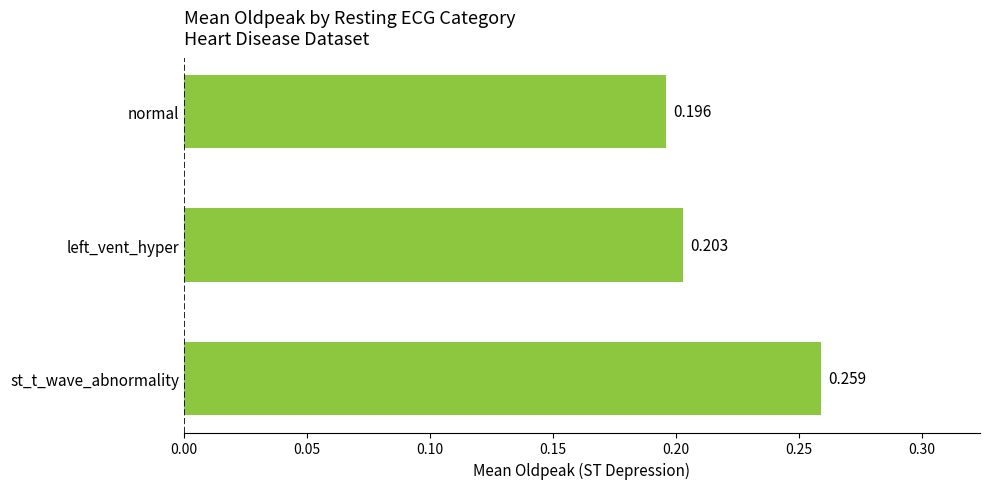

Between st_t_wave_abnormality and left_vent_hyper, which is larger?

st_t_wave_abnormality